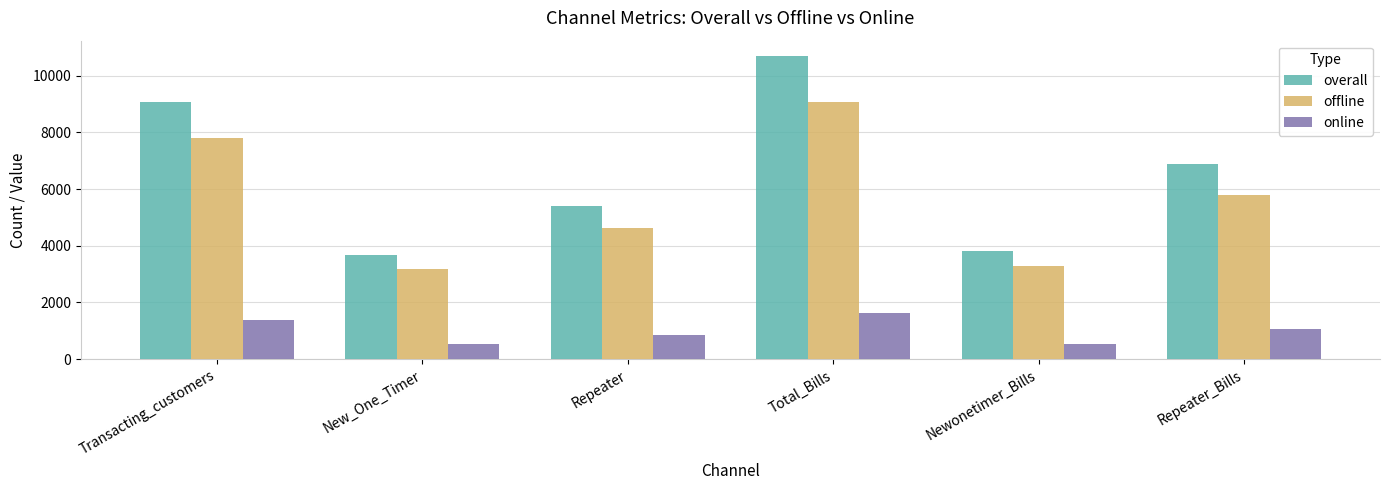

What is the smallest value displayed?

532